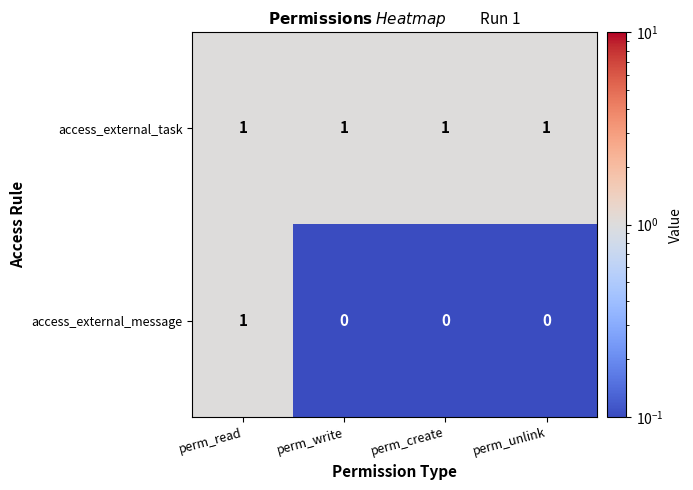

Rank the series by their average value, from lowest to highest.

access_external_message, access_external_task